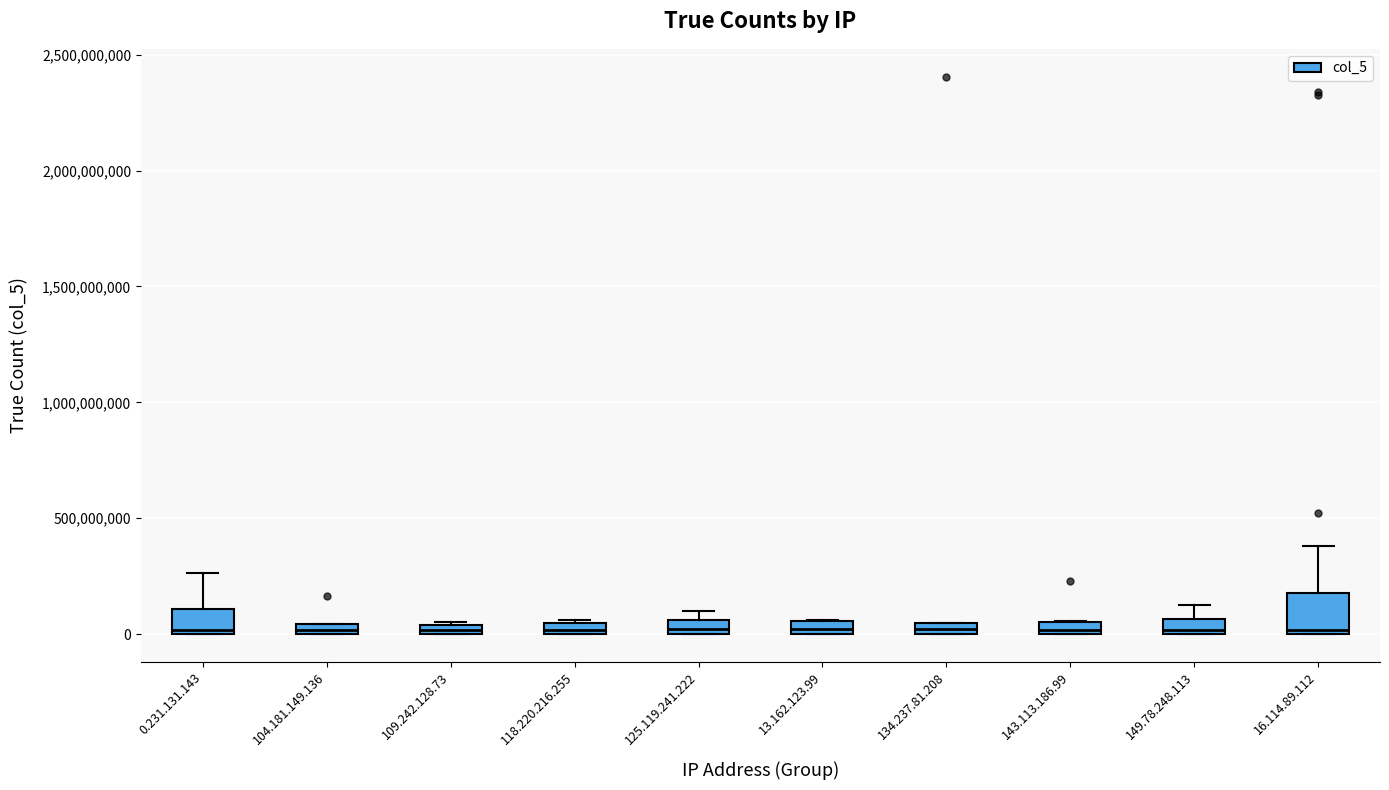

Where is the upper edge of the box for 143.113.186.99 on the y-axis? The values are not printed on the chart, so give them approximately, as read against the axis.

50000000